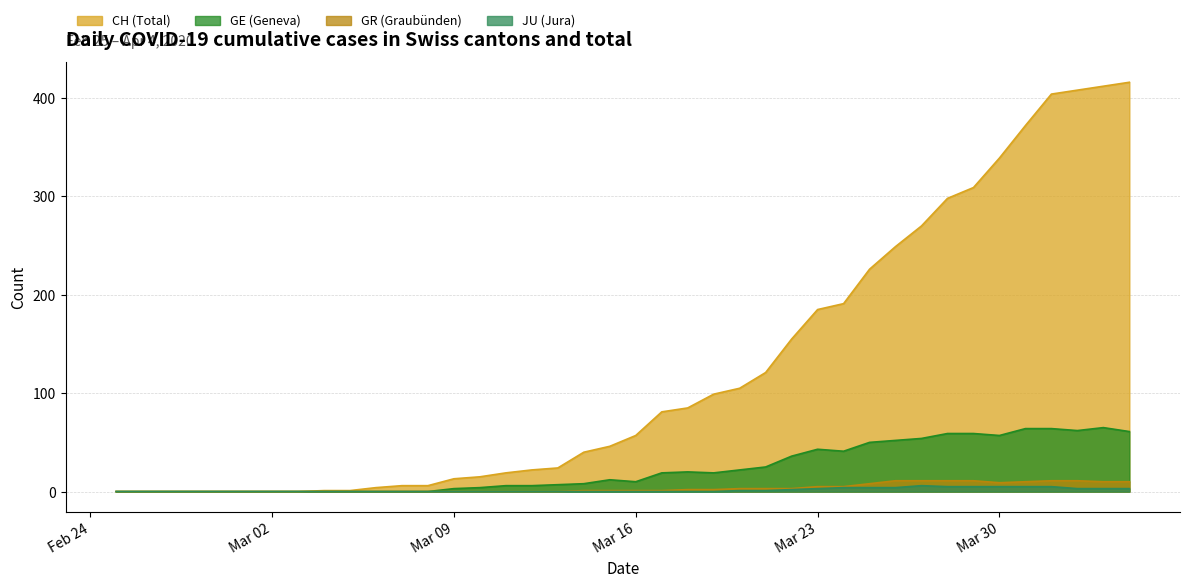

What is the greatest value displayed?

416